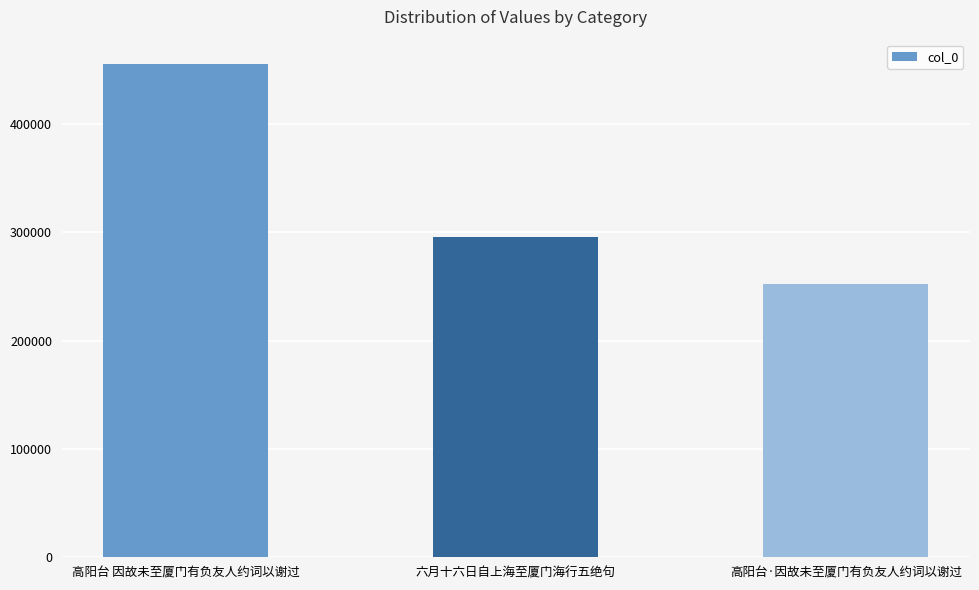

What is the difference between the maximum and minimum values?

202995